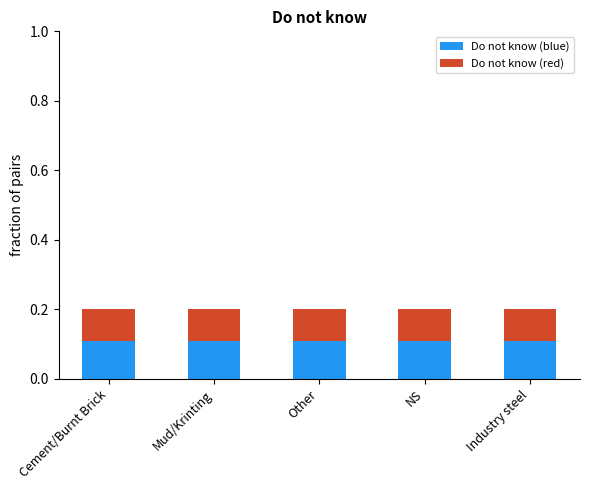

What is the sum of all Do not know (blue) values?

0.6